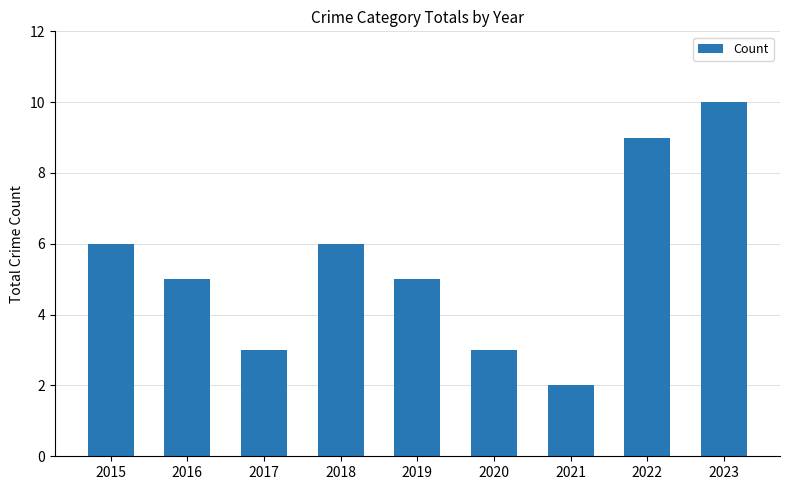

The chart shows a value of 2 at 2021. True or false?

True